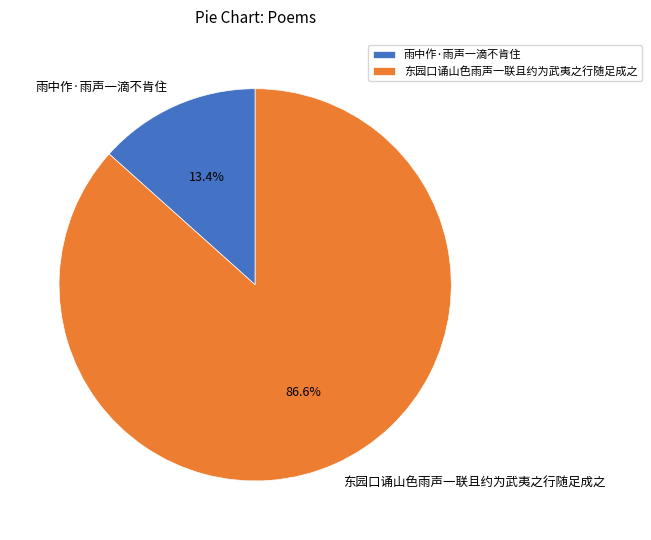

Is it true that 东园口诵山色雨声一联且约为武夷之行随足成之 is 92% of the pie?

False